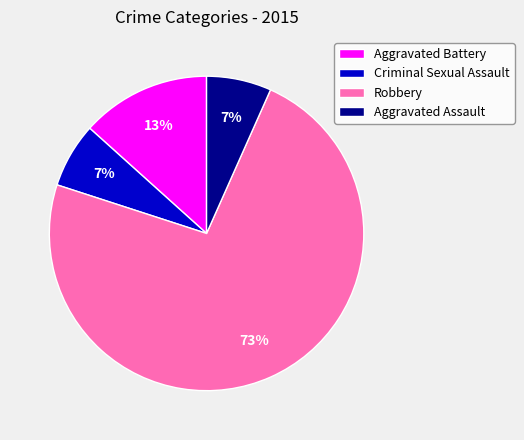

To the nearest percent, what is the average slice percentage?

25%